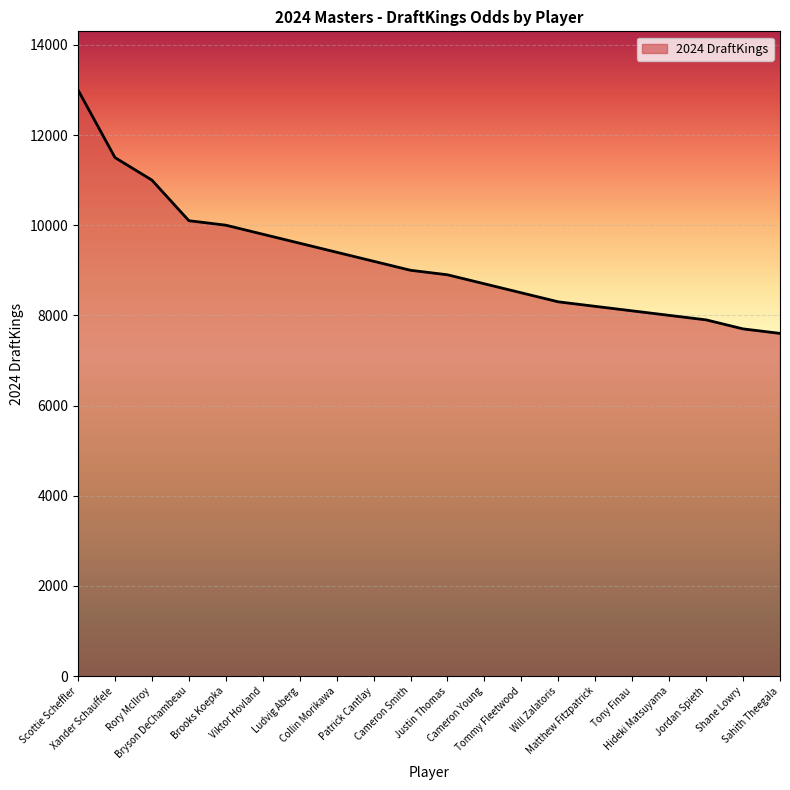

What is the minimum value shown in the chart?

7600